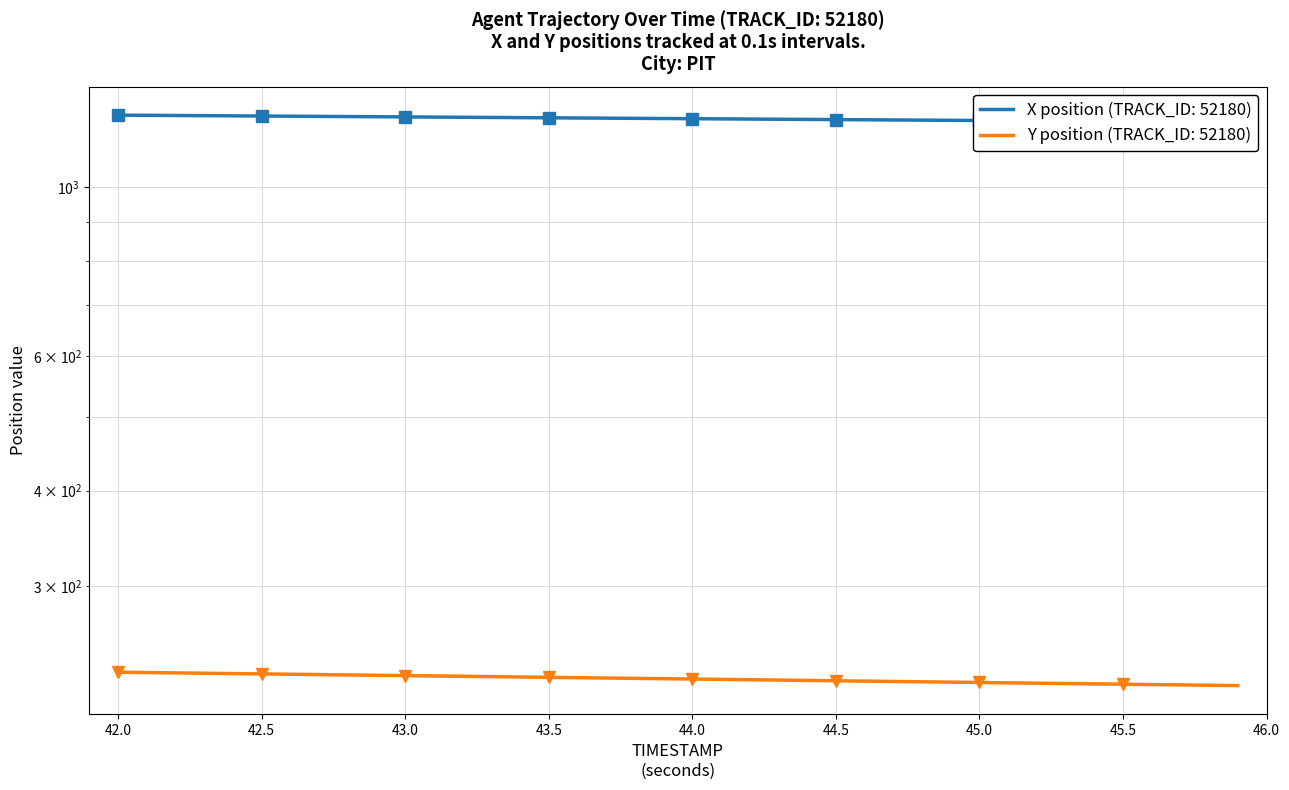

Count the number of data series in this chart.

2